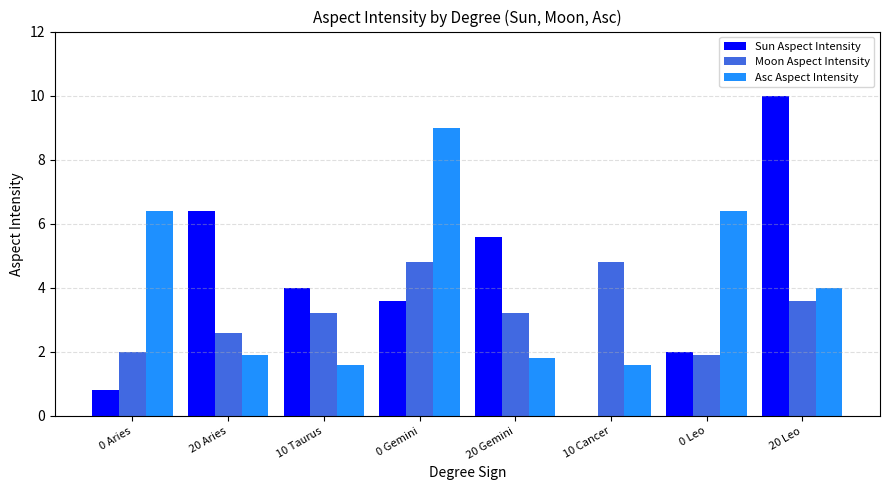

Reading left to right, extract all data points from this chart.

Sun Aspect Intensity: 0 Aries=0.8	20 Aries=6.4	10 Taurus=4.0	0 Gemini=3.6	20 Gemini=5.6	10 Cancer=0.0	0 Leo=2.0	20 Leo=10.0
Moon Aspect Intensity: 0 Aries=2.0	20 Aries=2.6	10 Taurus=3.2	0 Gemini=4.8	20 Gemini=3.2	10 Cancer=4.8	0 Leo=1.9	20 Leo=3.6
Asc Aspect Intensity: 0 Aries=6.4	20 Aries=1.9	10 Taurus=1.6	0 Gemini=9.0	20 Gemini=1.8	10 Cancer=1.6	0 Leo=6.4	20 Leo=4.0